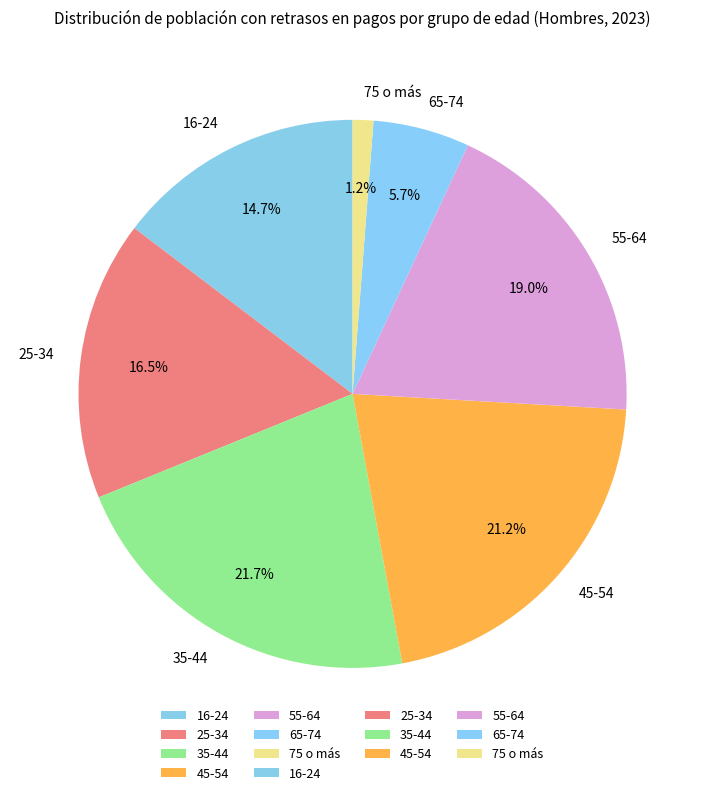

Which has a higher value, 16-24 or 75 o más?

16-24